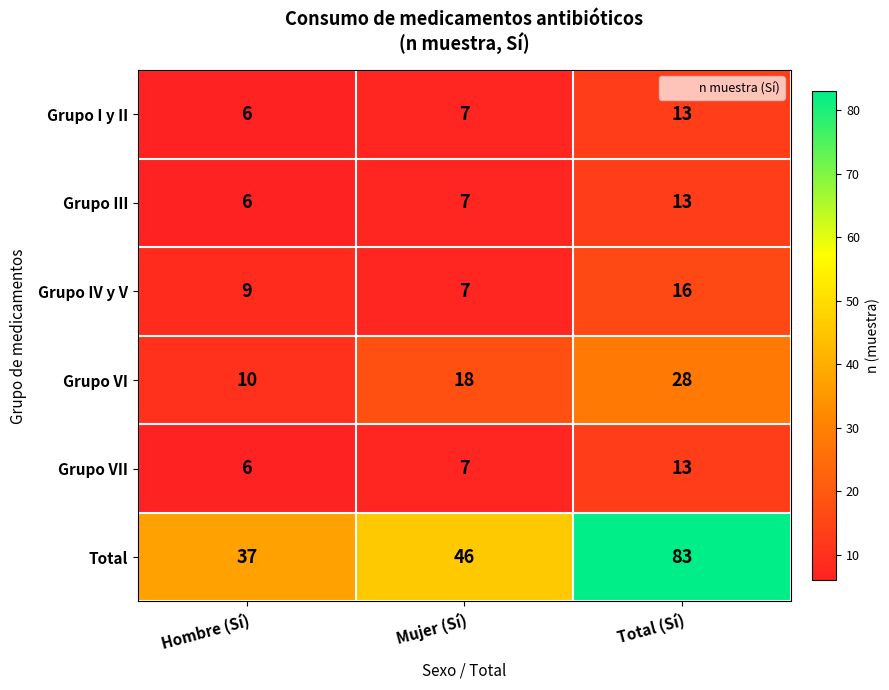

Count the Grupo III values in the range 6 to 13.

3